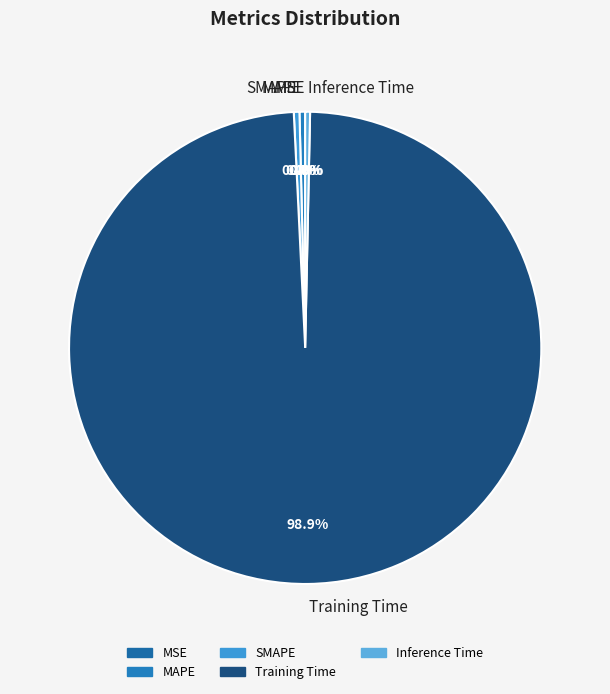

Which has a higher value, Training Time or SMAPE?

Training Time